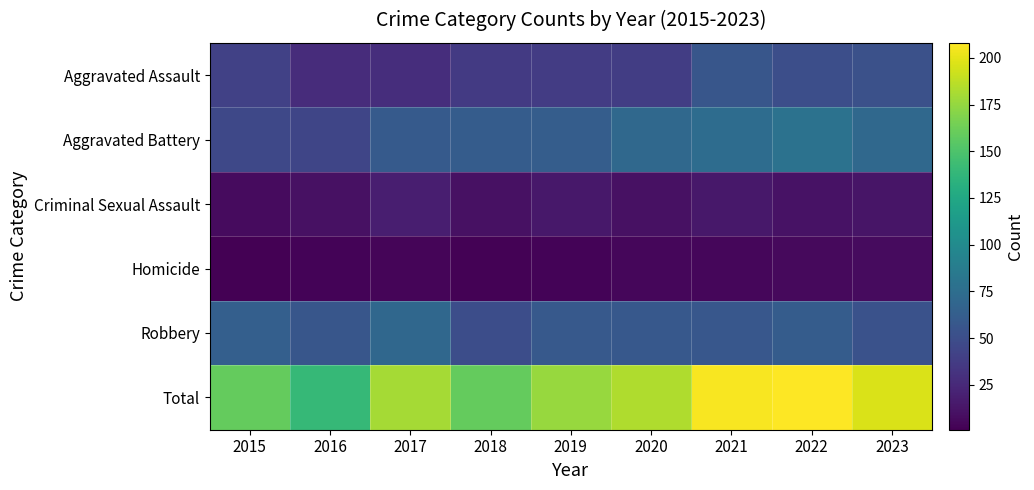

List the series in order of their peak value, lowest first.

Homicide, Criminal Sexual Assault, Aggravated Assault, Robbery, Aggravated Battery, Total